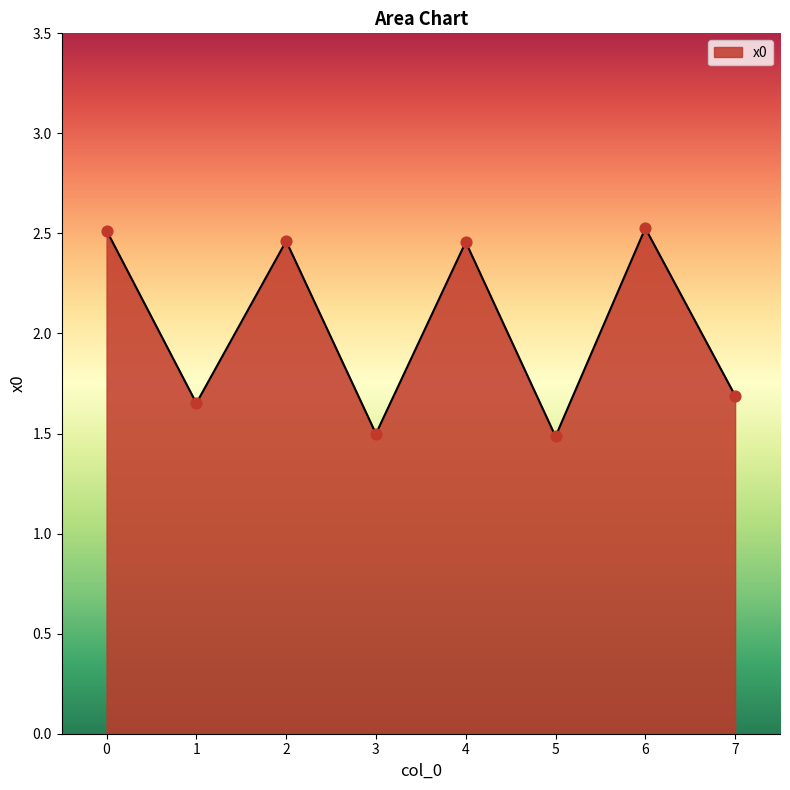

What is the change in value from 0 to 7?

-0.8